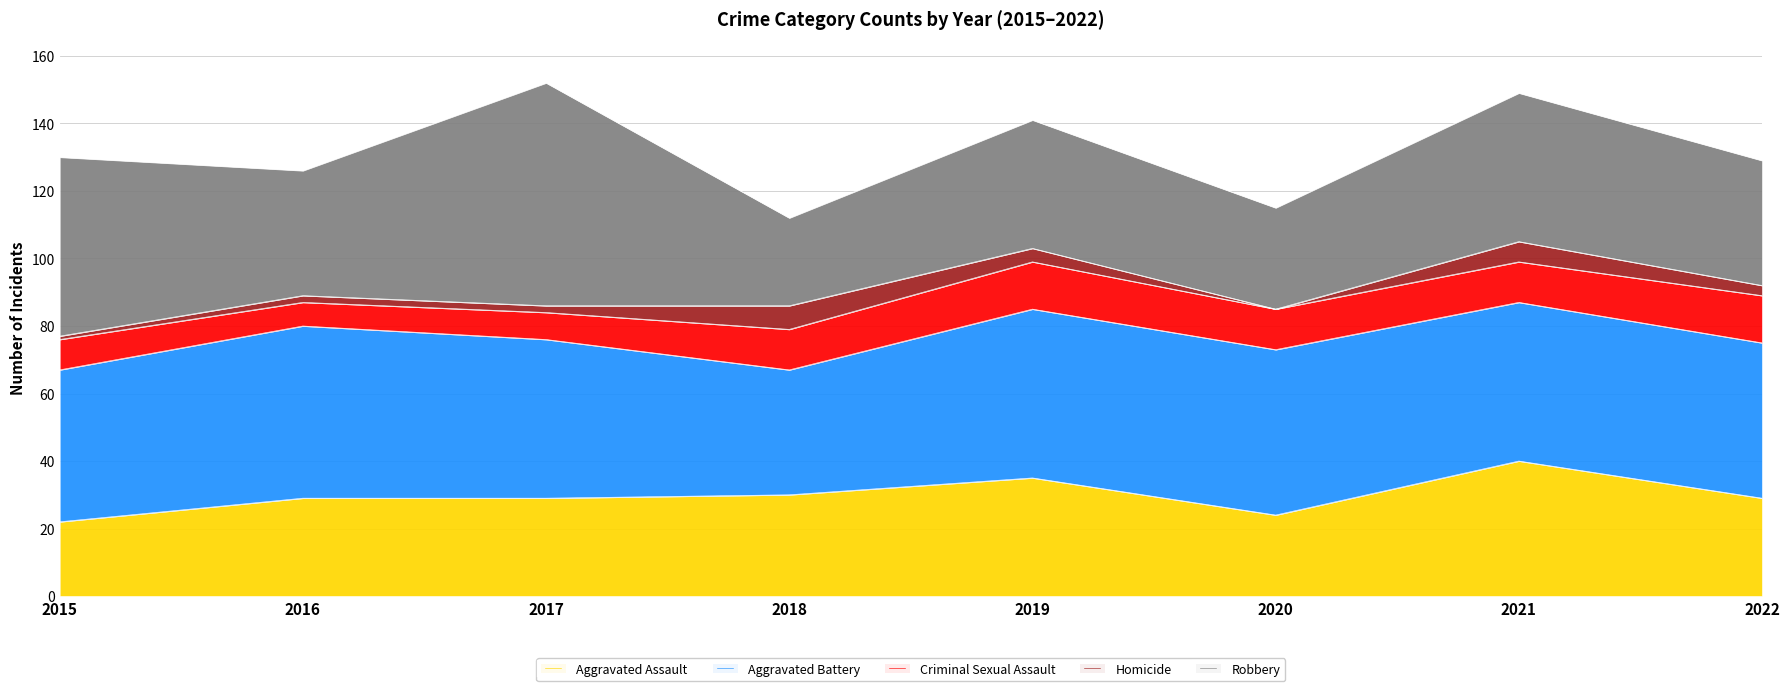

Between 2017 and 2021, which is larger?

2021